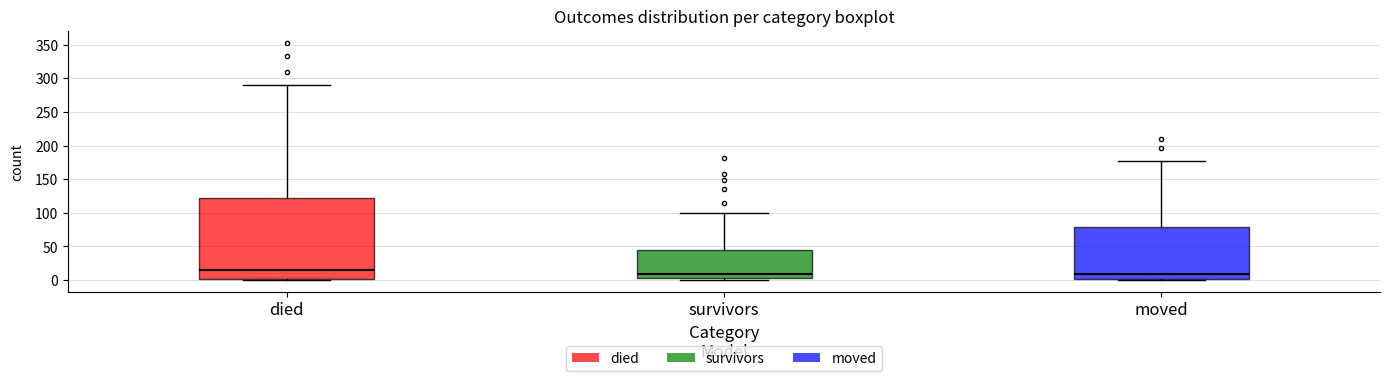

Comparing the boxes themselves (not the whiskers), which one is the tallest?

died